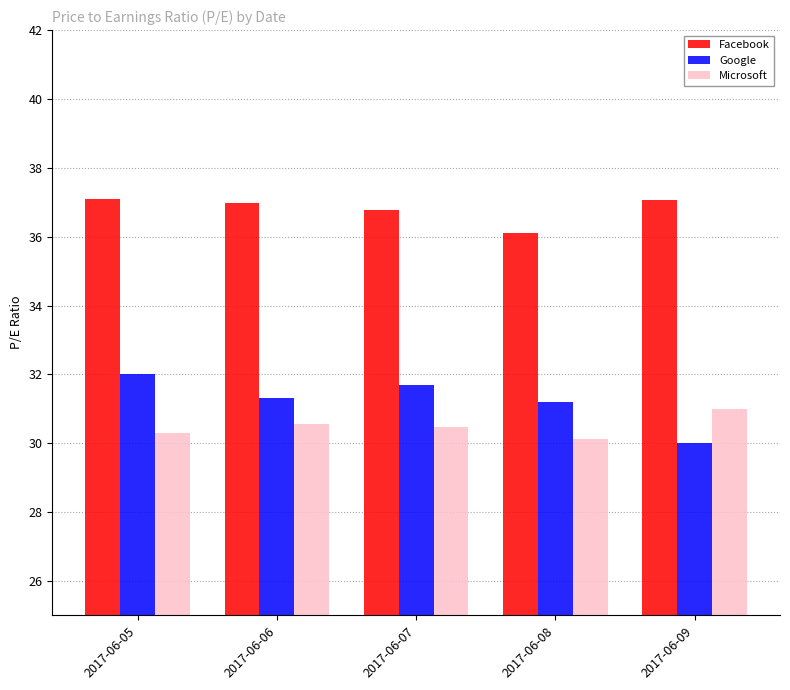

What is the value of the Facebook bar at the 2nd from the left?

37.0